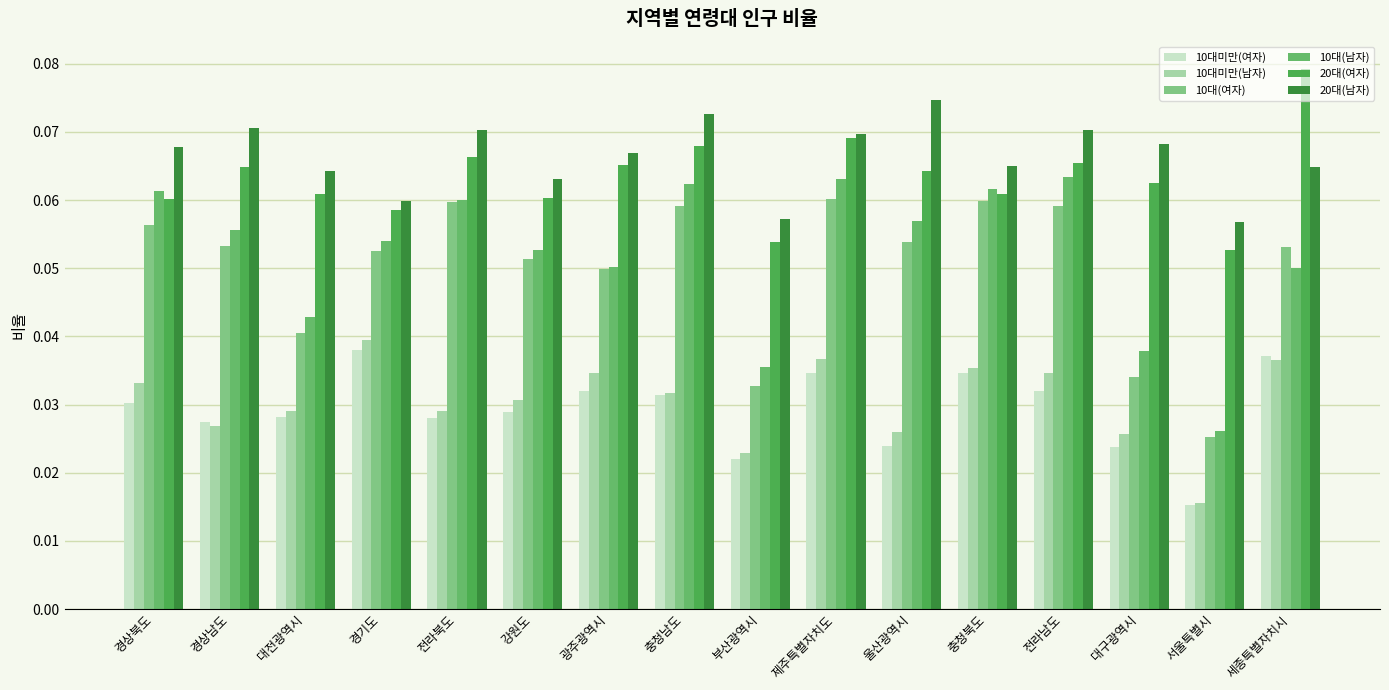

Which series has the widest spread of values?

10대(남자)